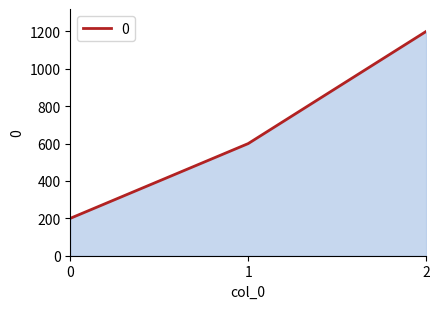

How many lines are shown in the chart?

1